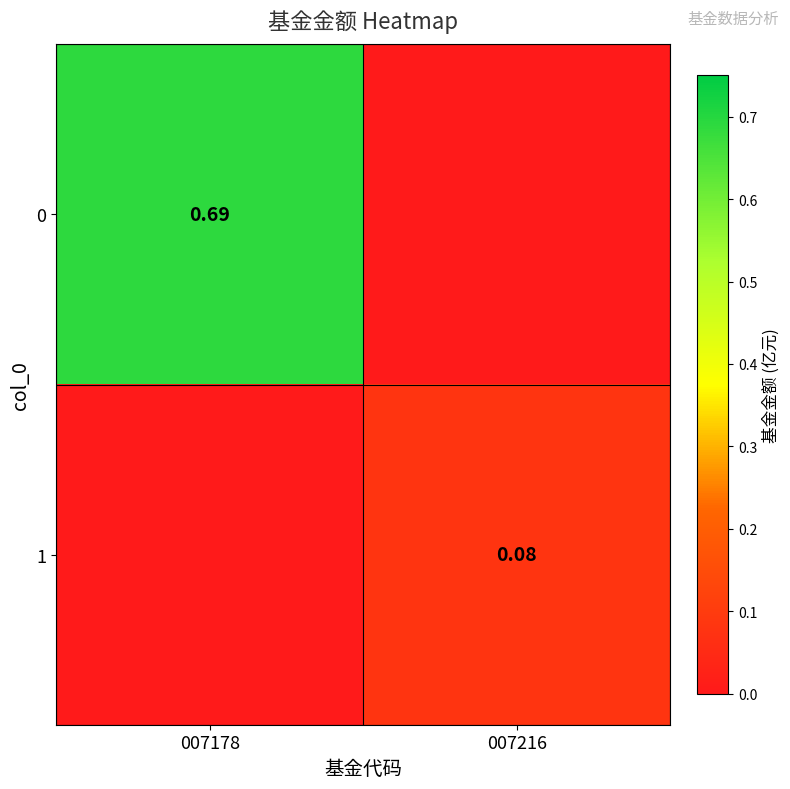

What is the average value of the 0 series?

0.3